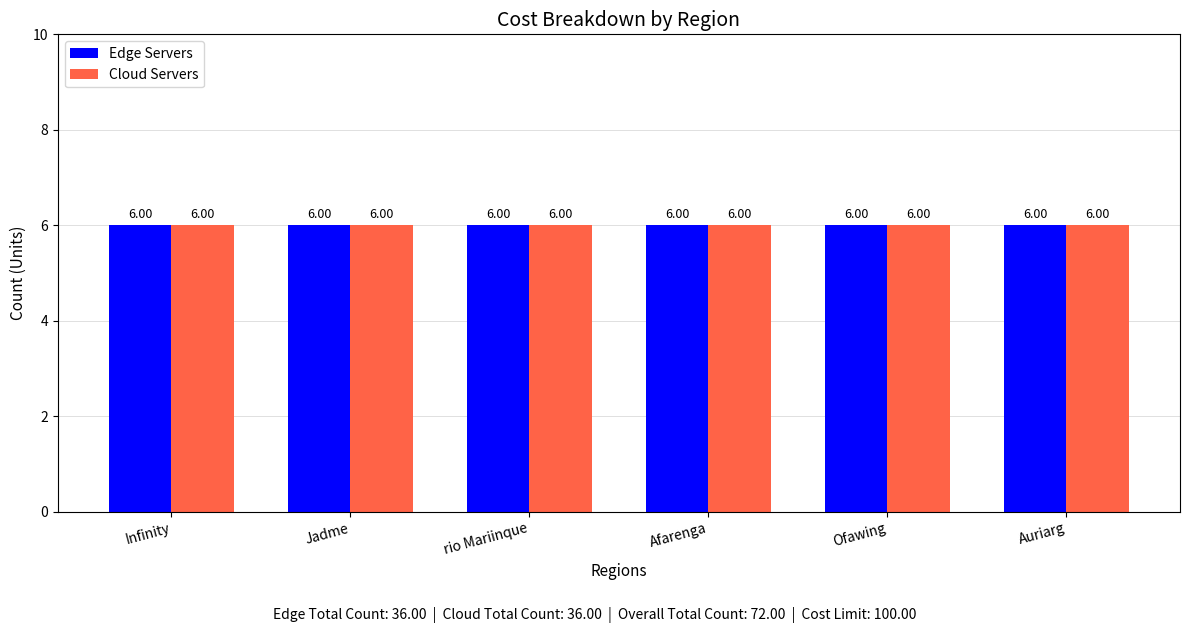

Which category has the highest value in the Afarenga series?

Auriarg